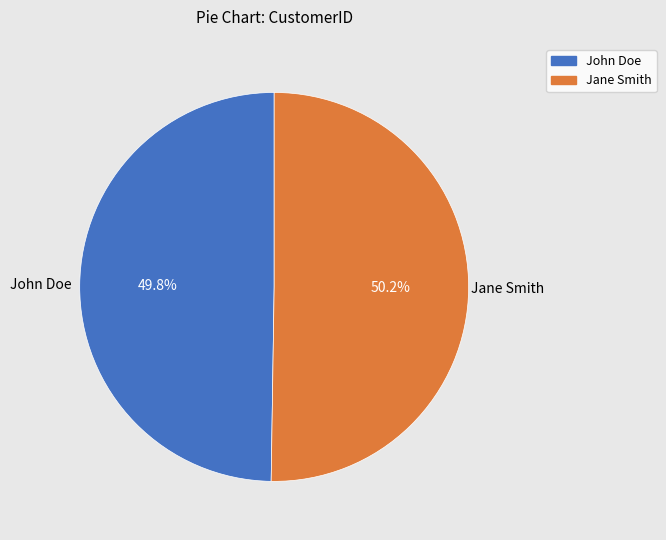

How many slices are in this pie chart?

2